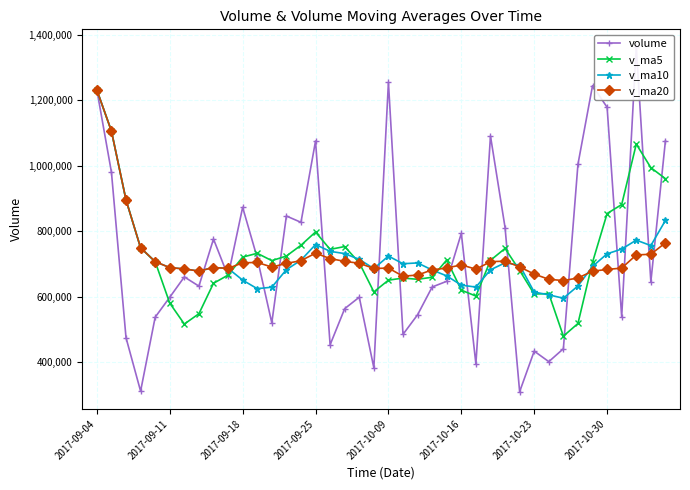

What is the maximum value for v_ma10?

1231847.4